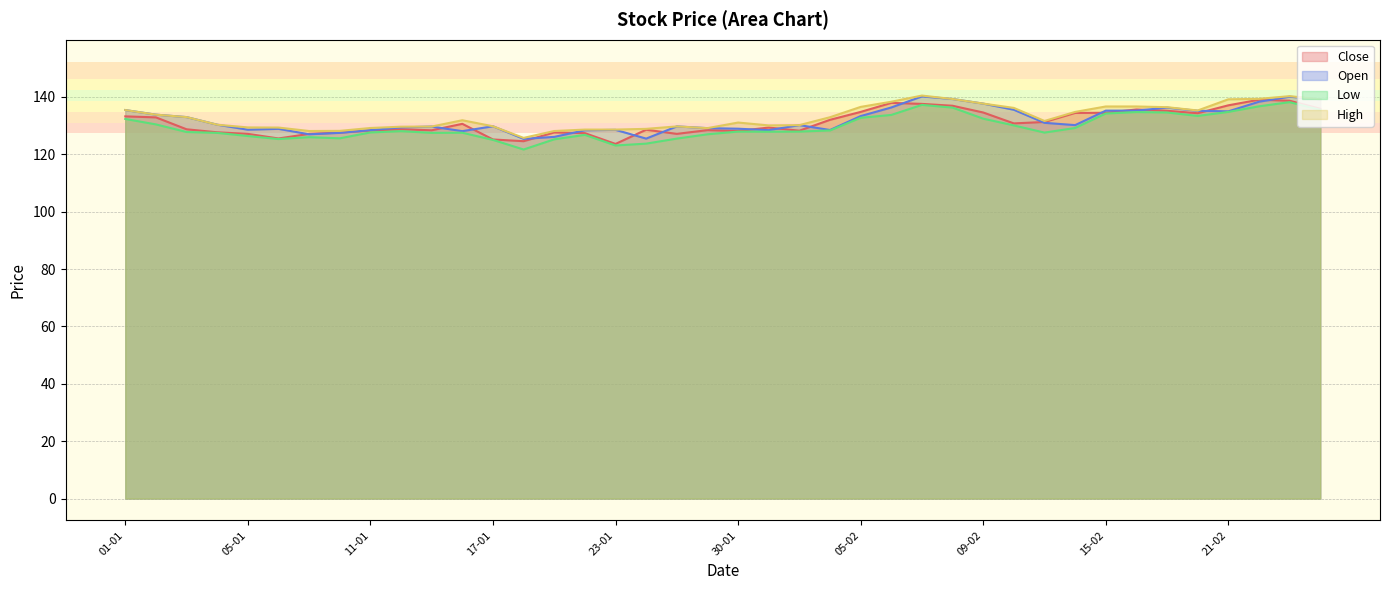

Reading right to left, extract all data points from this chart.

Close: 135.8	138.7	139.0	137.1	134.3	135.2	135.6	134.4	134.4	131.2	130.8	134.6	136.9	137.6	137.9	134.8	132.0	128.2	129.3	128.1	128.4	127.1	128.6	123.6	127.3	127.6	124.5	125.2	130.6	128.3	128.7	128.3	127.5	127.1	125.5	127.1	127.7	128.7	132.8	133.2
Open: 139.2	140.1	138.3	134.9	135.2	136.2	135.2	135.2	130.2	130.9	135.5	137.7	139.2	140.2	136.3	133.3	128.4	130.2	128.4	128.9	129.1	129.7	125.5	128.5	128.3	126.0	125.3	129.8	128.1	129.7	129.3	128.4	127.5	127.0	128.8	128.6	130.3	132.9	133.8	135.4
Low: 135.5	138.2	136.7	134.8	133.3	134.6	134.7	134.2	129.2	127.5	130.1	132.4	136.2	137.2	133.7	132.7	128.3	127.9	127.8	127.9	127.0	125.5	123.7	123.0	126.8	125.2	121.7	125.0	127.5	127.5	128.1	127.6	125.5	126.0	125.3	126.3	127.5	127.8	130.4	132.3
High: 139.2	140.2	139.3	139.2	135.2	136.4	136.7	136.7	134.8	131.6	136.2	137.7	139.2	140.4	138.3	136.5	132.9	130.2	130.1	131.1	129.1	129.7	128.8	128.6	128.6	128.1	125.7	129.8	131.8	129.7	129.6	129.2	128.2	128.1	129.3	129.3	130.3	132.9	133.8	135.4